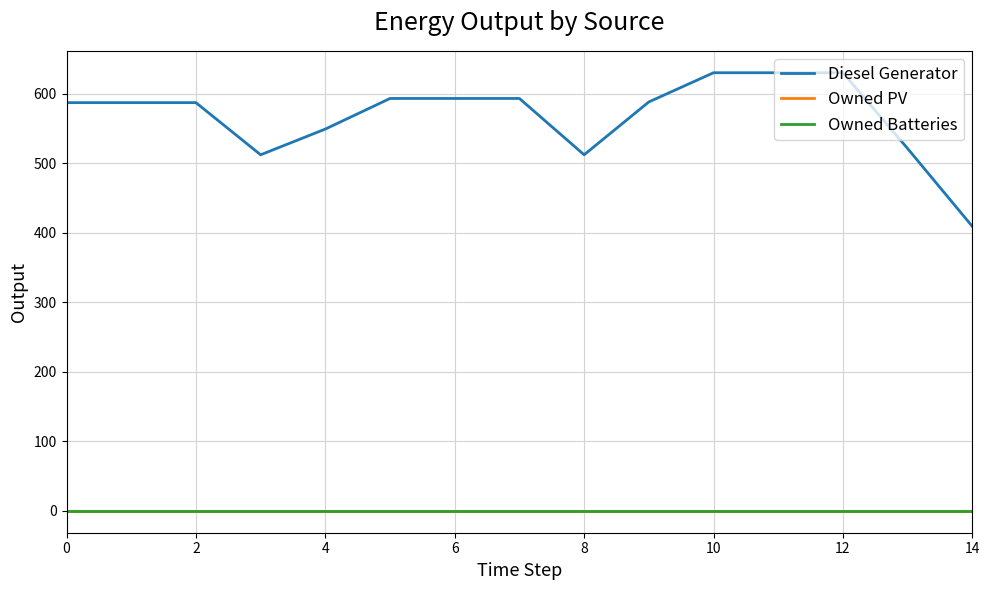

At which label is Diesel Generator closest to 519?

13